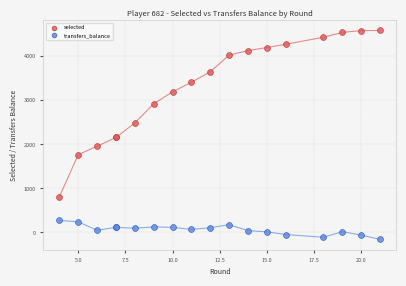

What is the X range (max minus min) for the scatter plot?

17